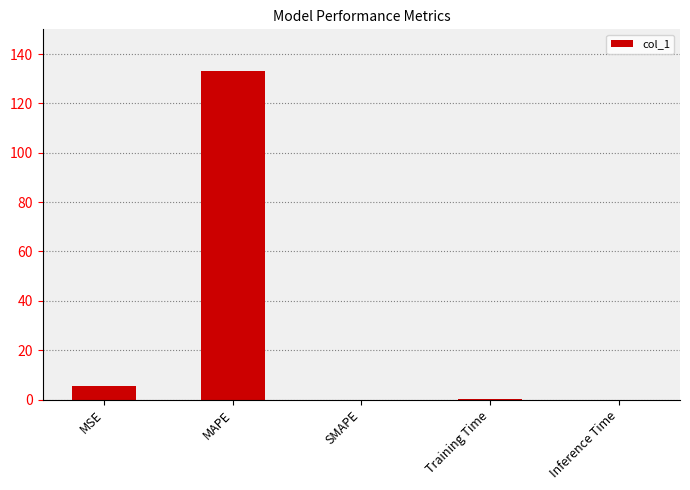

What is the greatest value displayed?

133.1